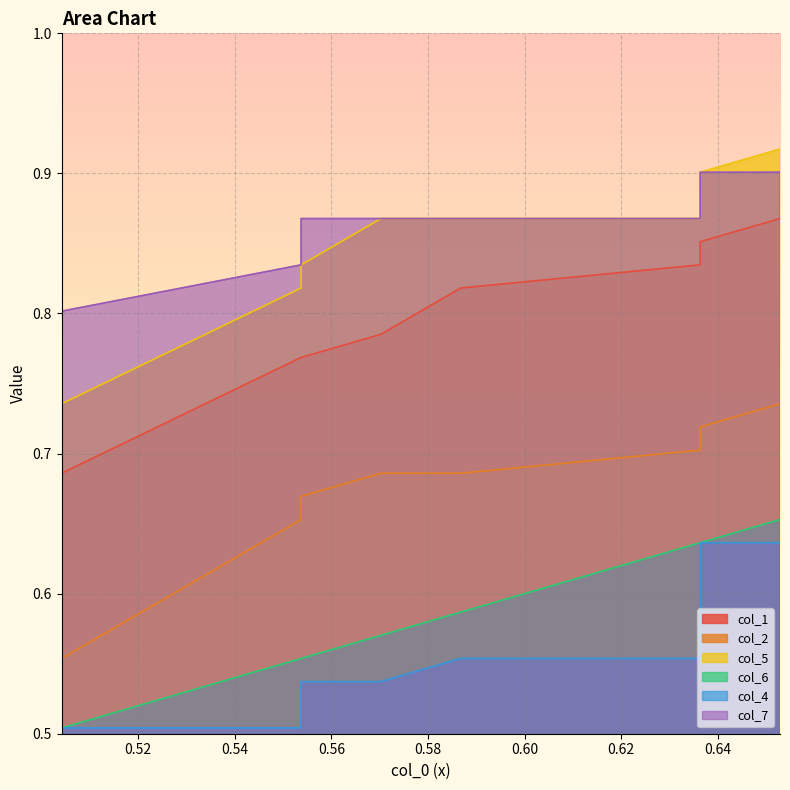

True or false: col_5 and col_4 intersect in this chart.

False